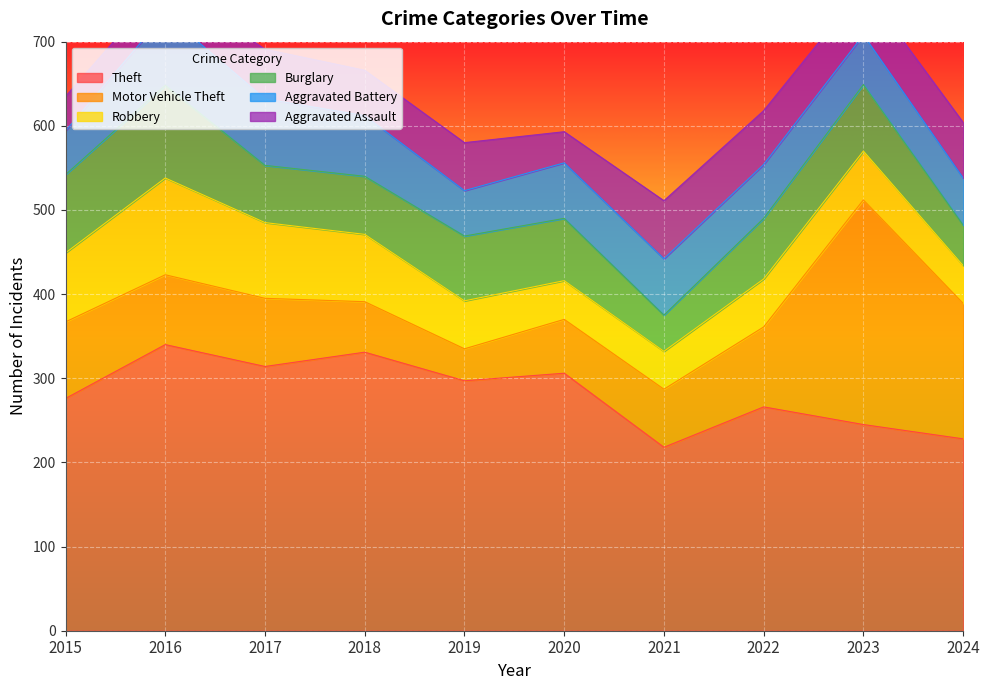

In Burglary, how many points are lower than both neighbors (excluding endpoints)?

2